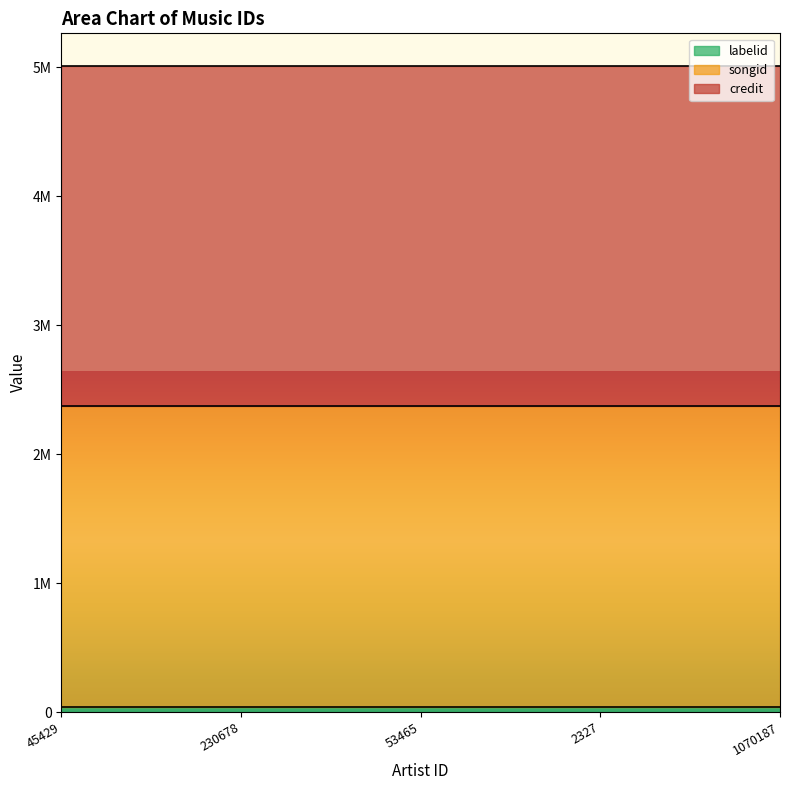

What are all the series names shown in the legend?

credit, songid, labelid